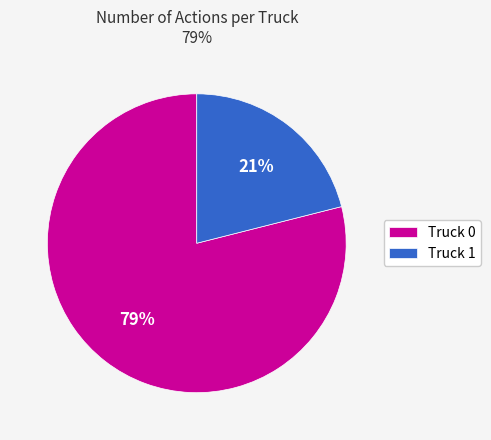

Is Truck 0 the majority of the pie?

Yes